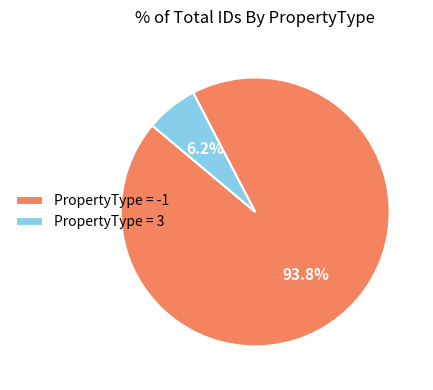

Is there any slice that represents more than half of the pie?

Yes